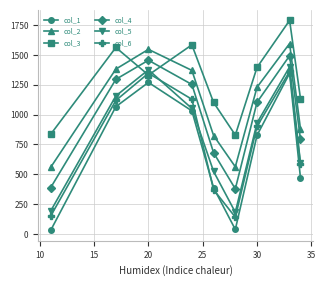

What is the value of the col_1 point at the 5th from the left?

387